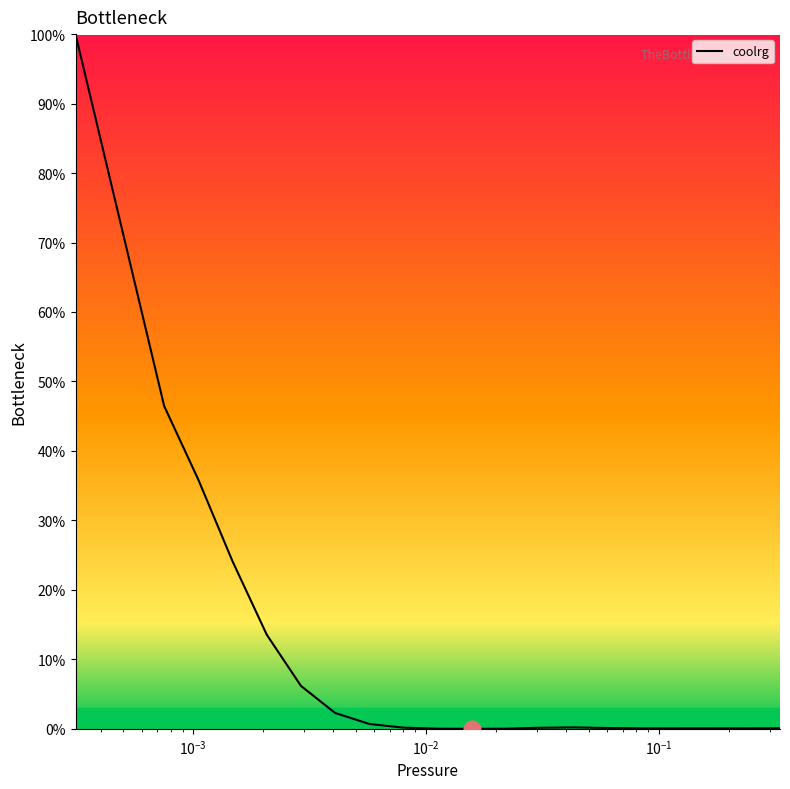

What is the greatest value displayed?

100.0